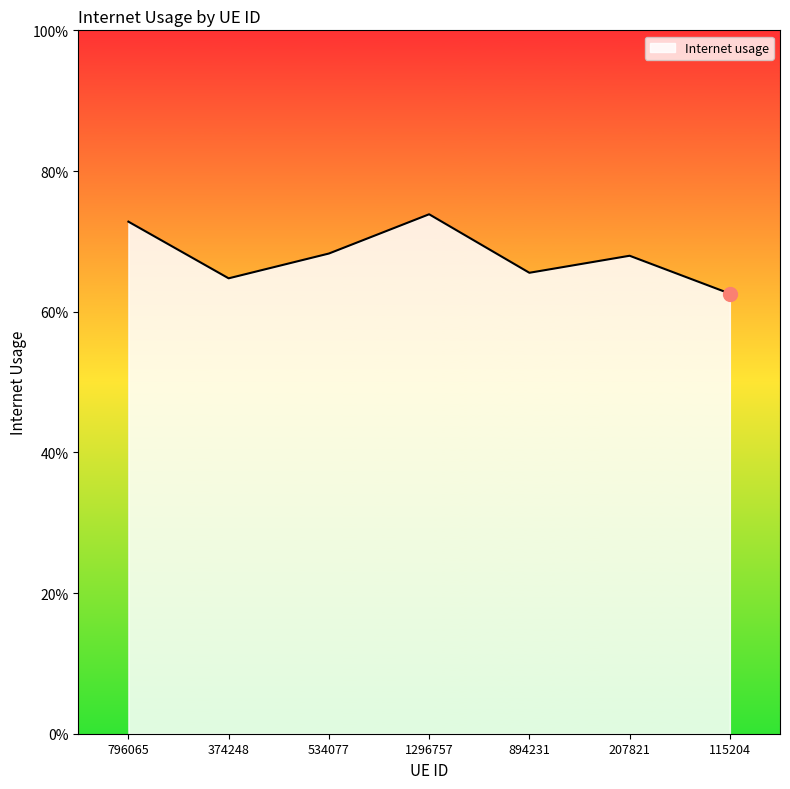

What is the label of the 5th point from the left?

894231